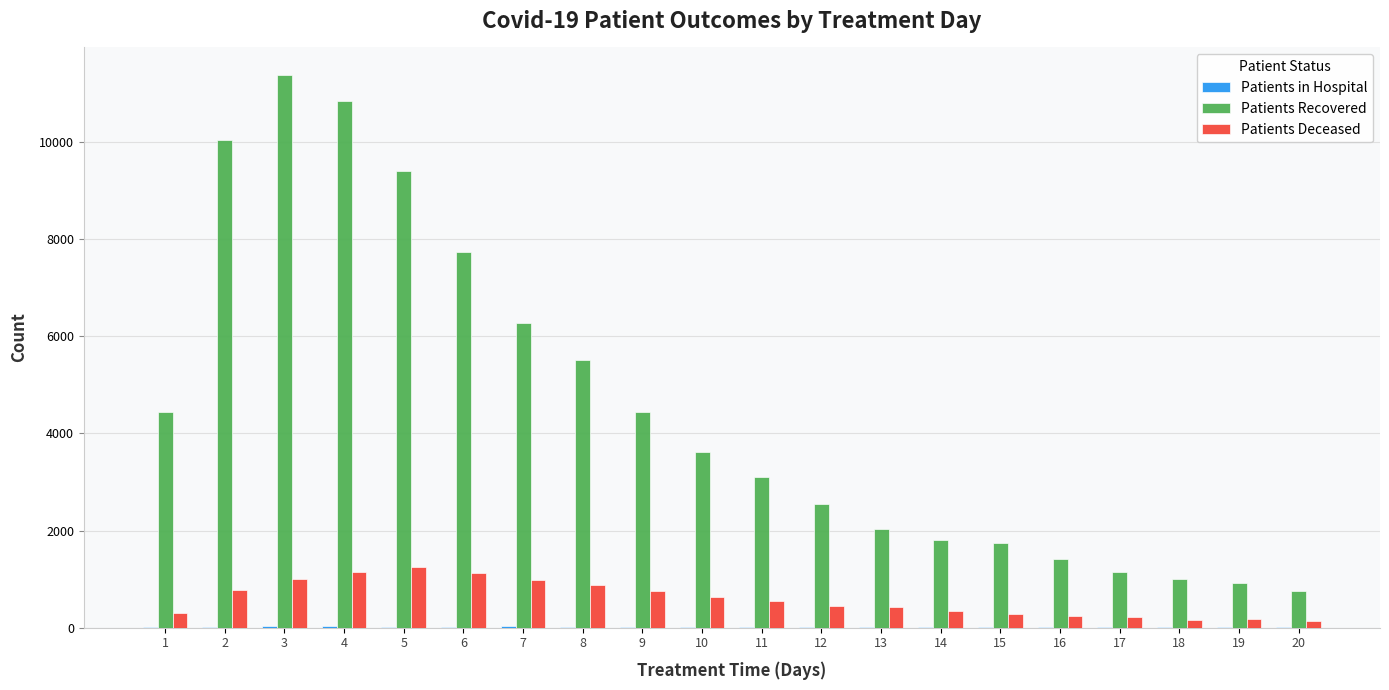

What is the highest value of the Patients Recovered series?

11378